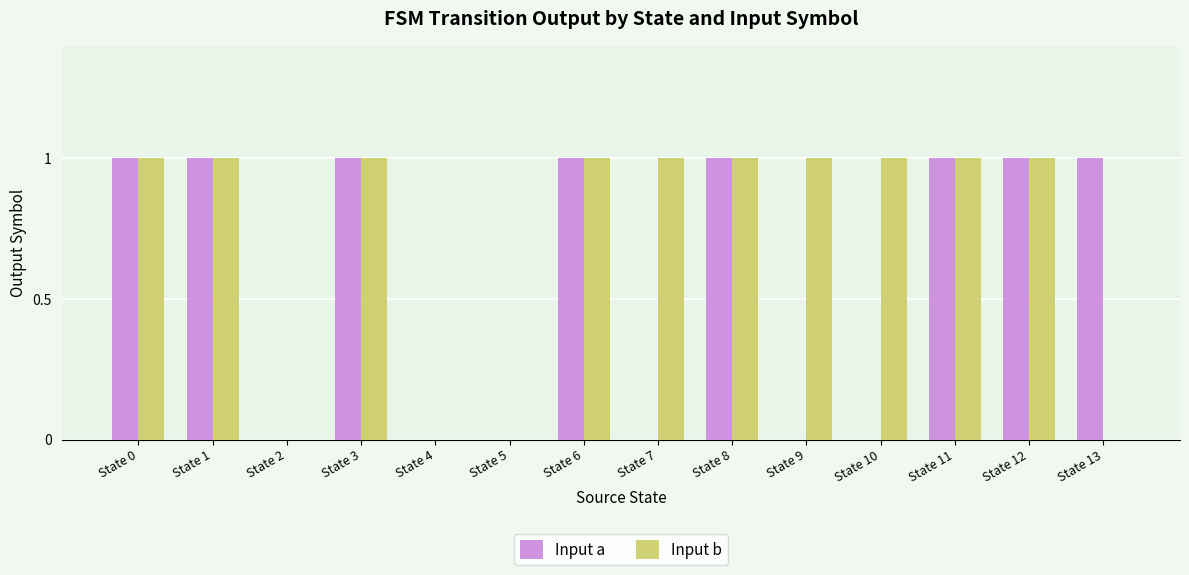

What is the greatest value displayed?

1